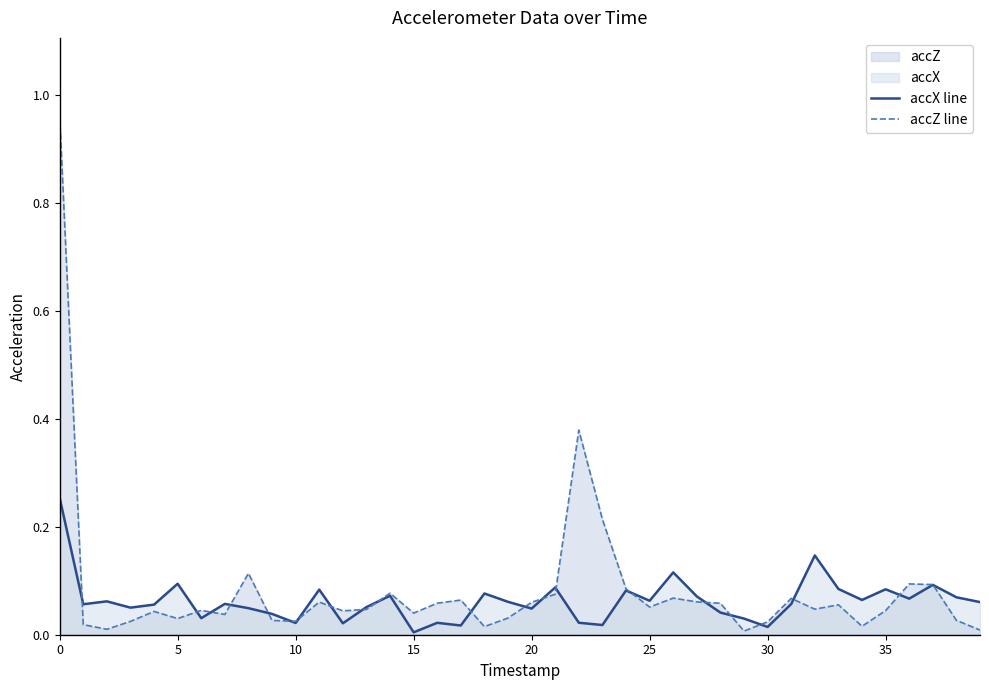

How many lines are shown in the chart?

2